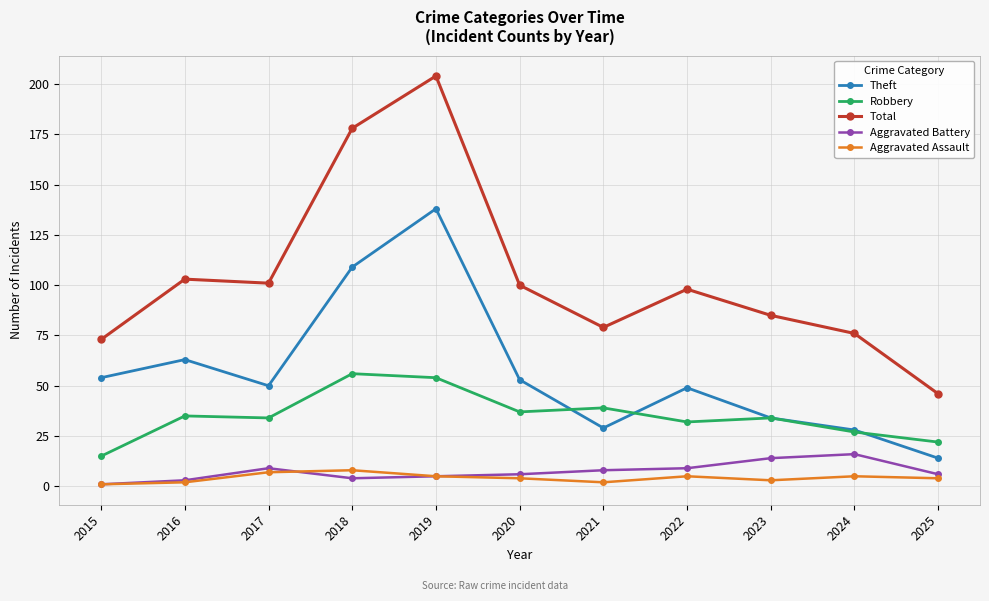

How many lines are shown in the chart?

5